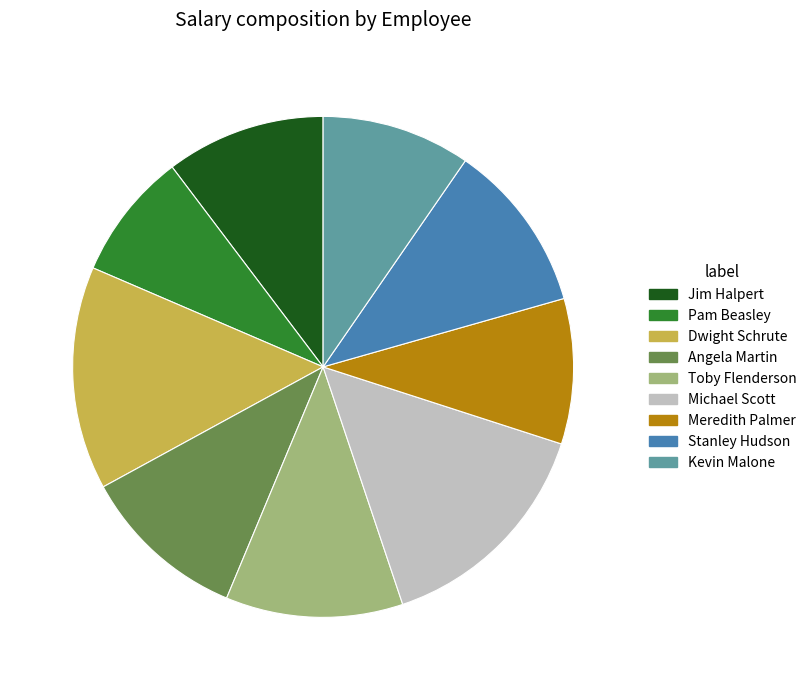

How many segments does this pie chart have?

9